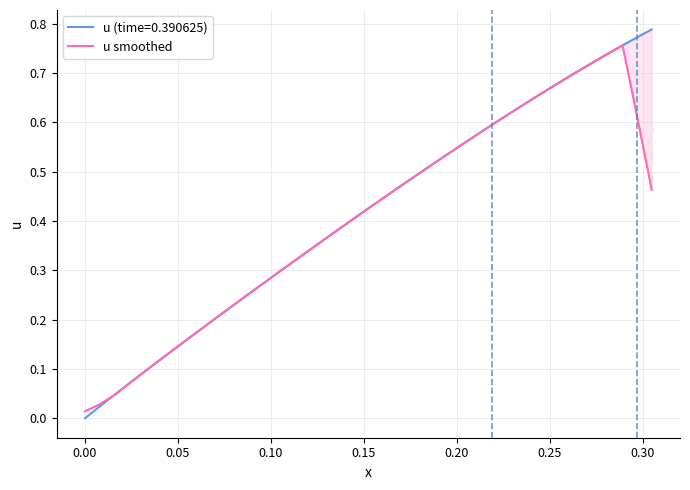

True or false: the data has more than 0 interior local peaks.

True